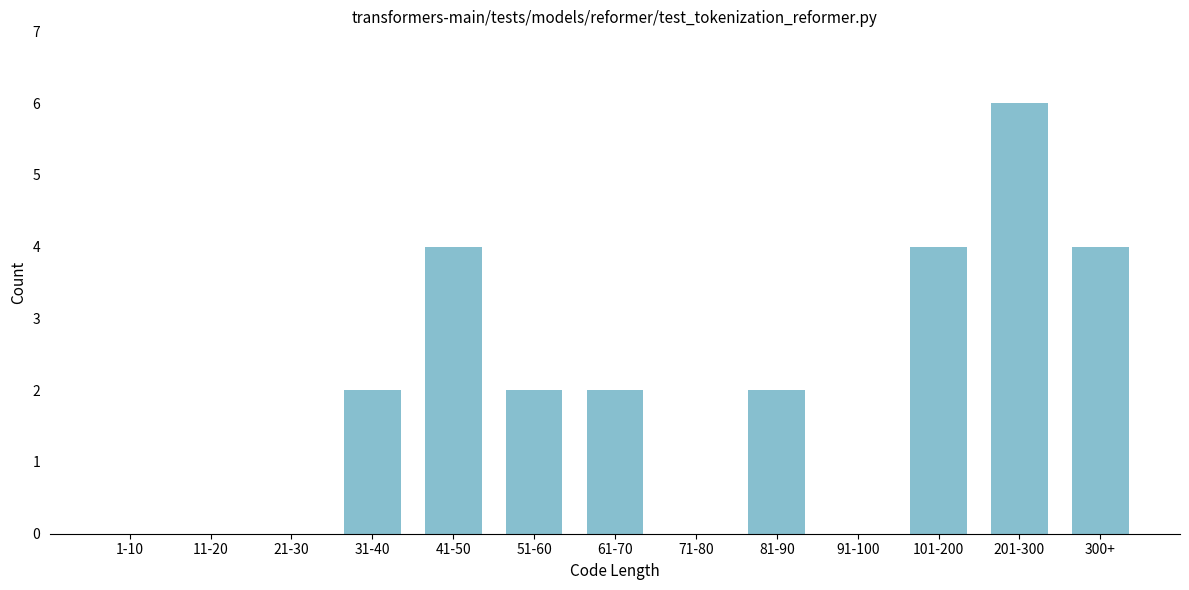

Reading left to right, what are all the values shown in this chart?

1-10=0	11-20=0	21-30=0	31-40=2	41-50=4	51-60=2	61-70=2	71-80=0	81-90=2	91-100=0	101-200=4	201-300=6	300+=4